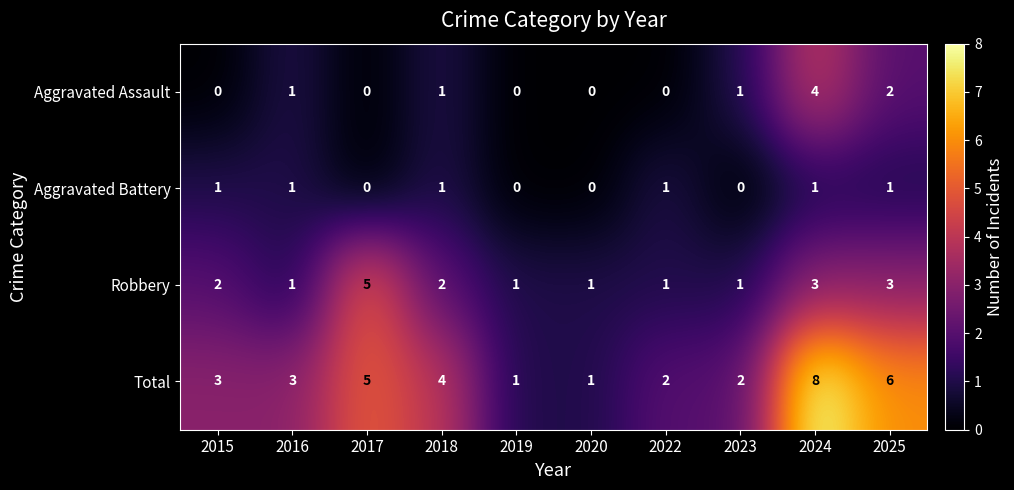

Count the Total values in the range 2 to 5.

6